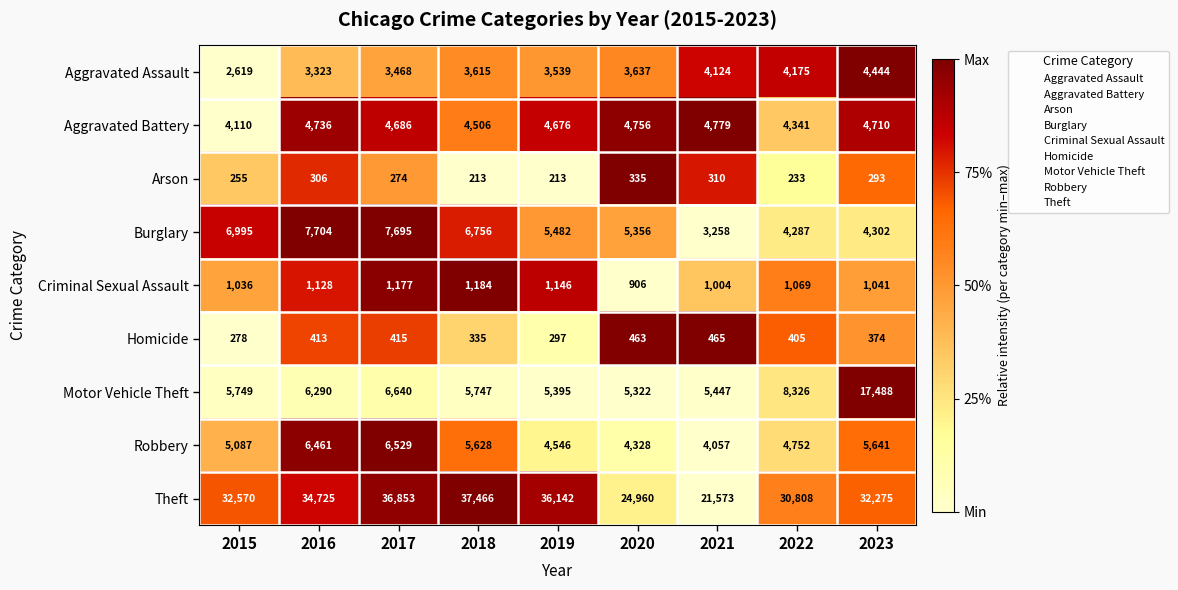

What value does the Aggravated Battery series have at 2018?

4506